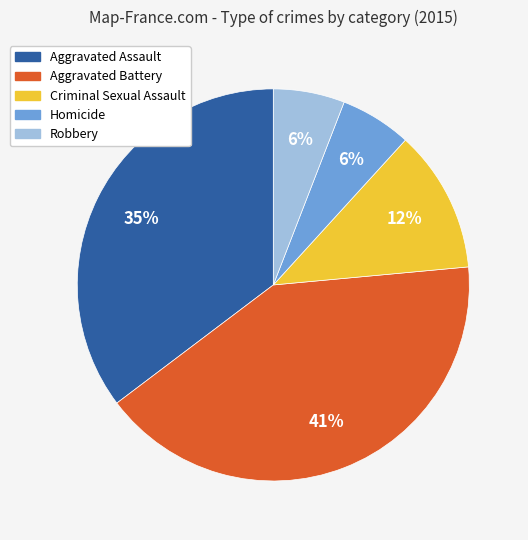

Is there any slice that represents more than half of the pie?

No